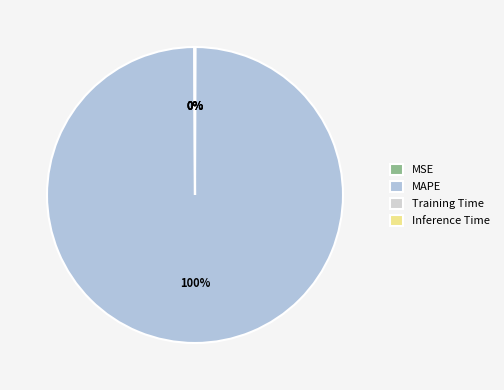

Which slice is the largest?

MAPE